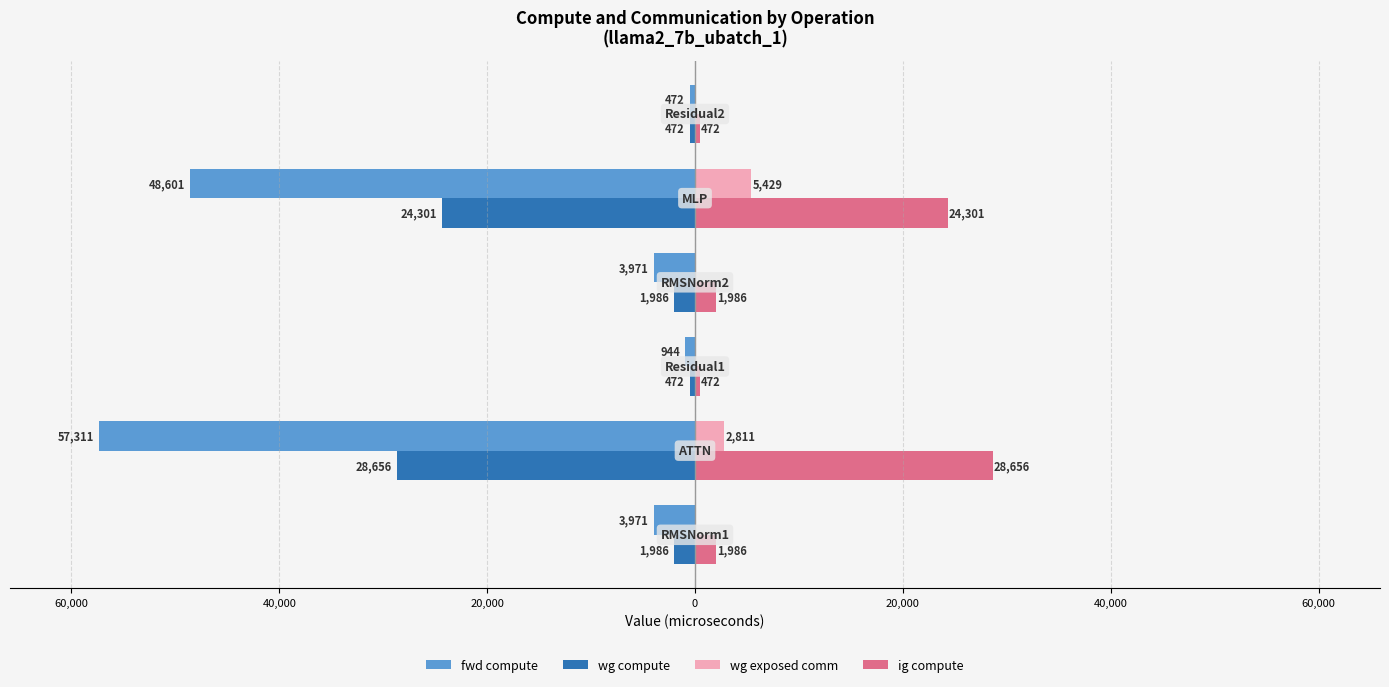

What are all the series names shown in the legend?

fwd compute, wg compute, wg exposed comm, ig compute